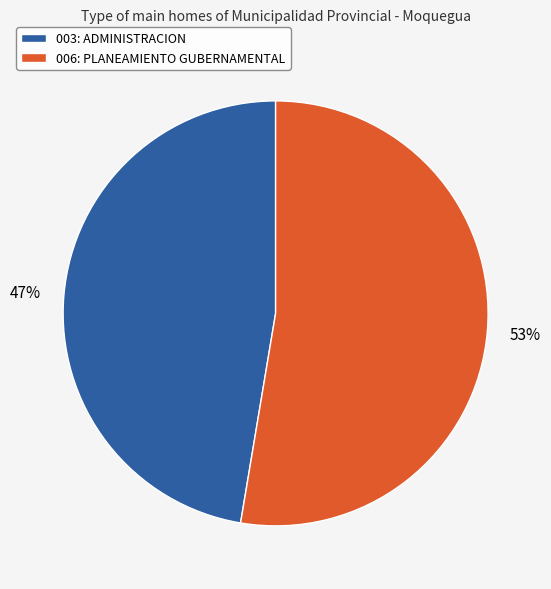

What percentage is the 006: PLANEAMIENTO GUBERNAMENTAL slice, to the nearest percent?

53%